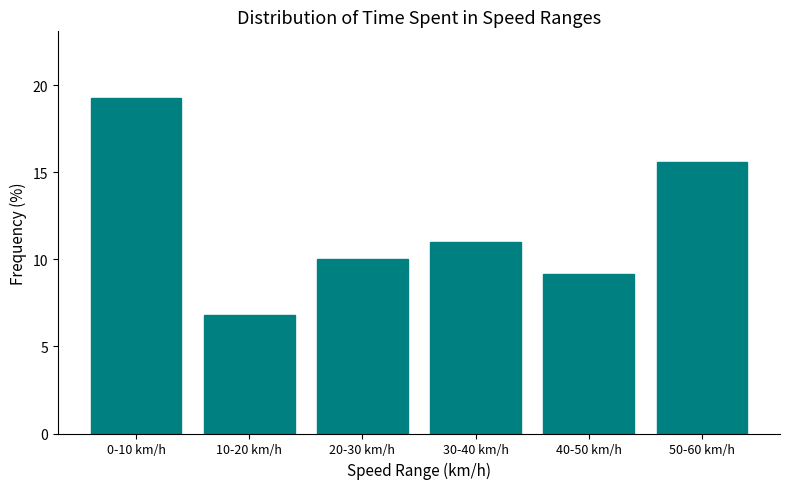

Reading right to left, extract all data points from this chart.

15.6	9.2	11.0	10.0	6.8	19.2